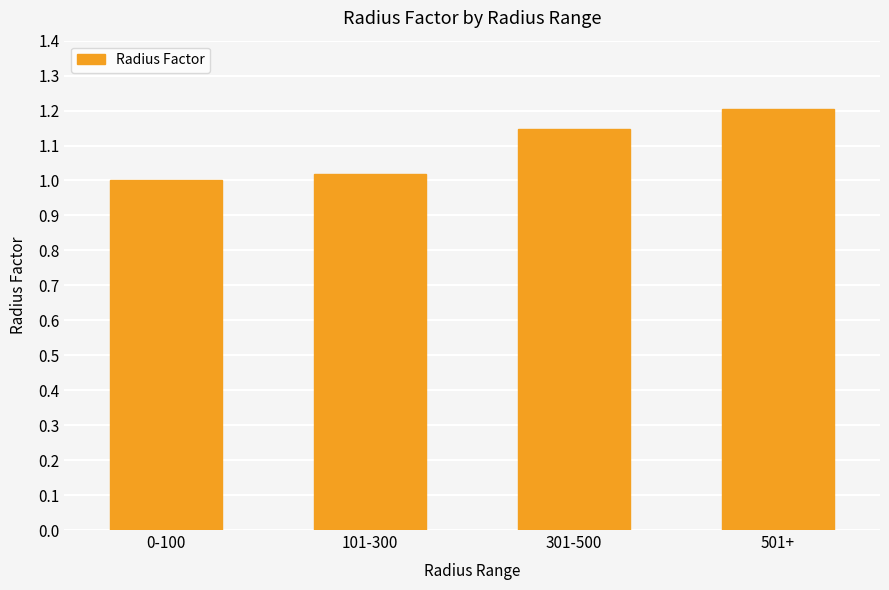

What is the maximum value shown in the chart?

1.2